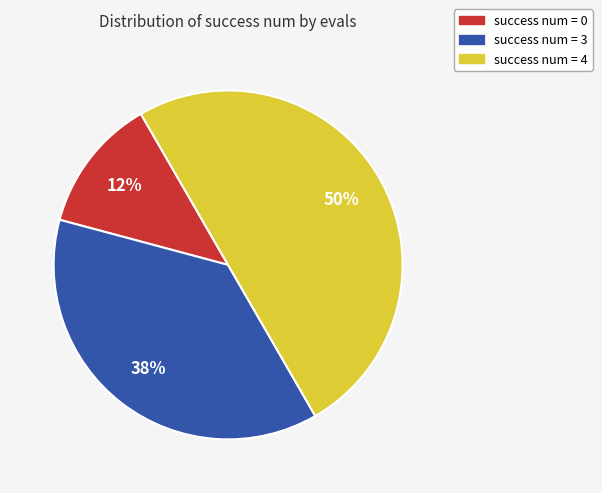

How many segments does this pie chart have?

3